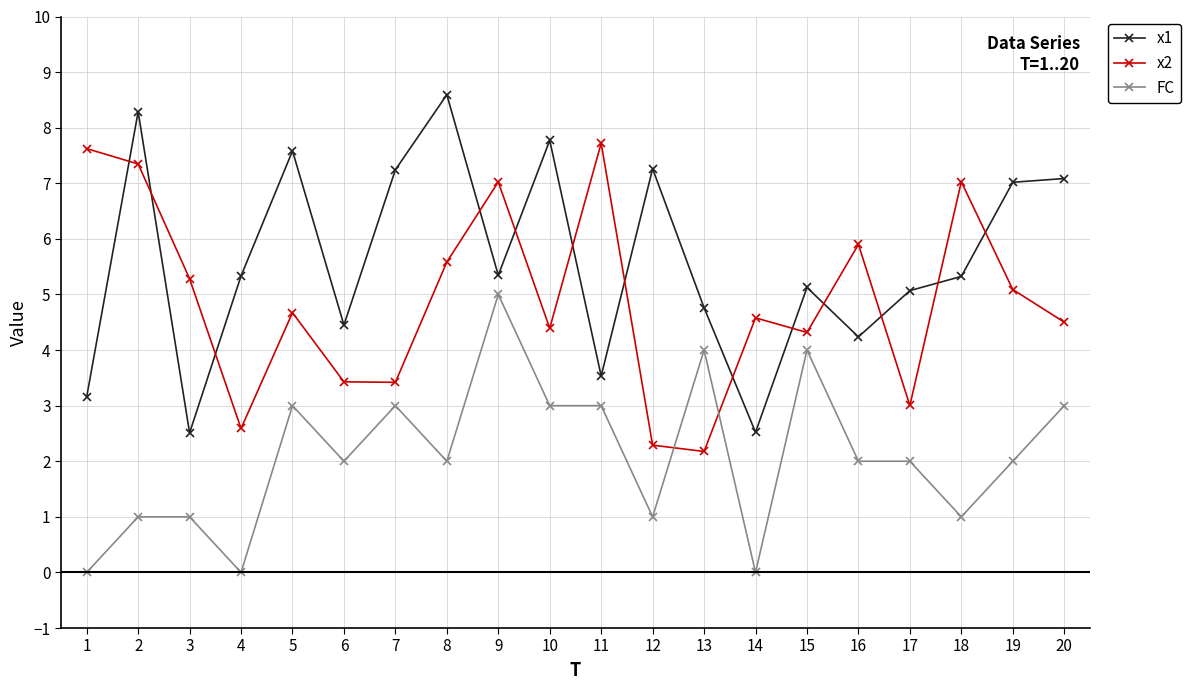

What is the difference between the maximum and second lowest values in the FC series?

5.0